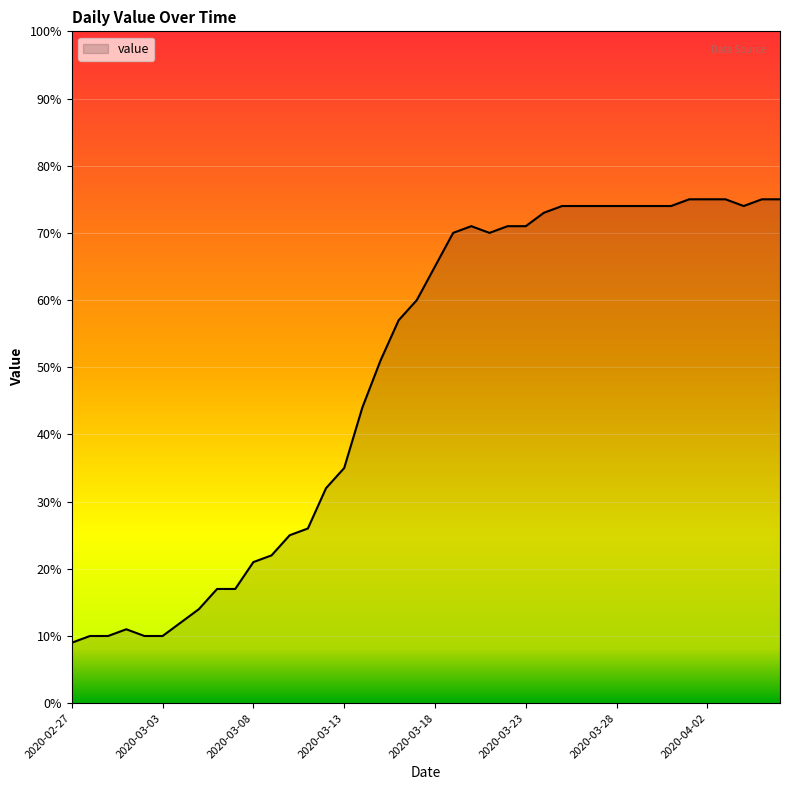

What is the difference between the second highest and minimum values?

66